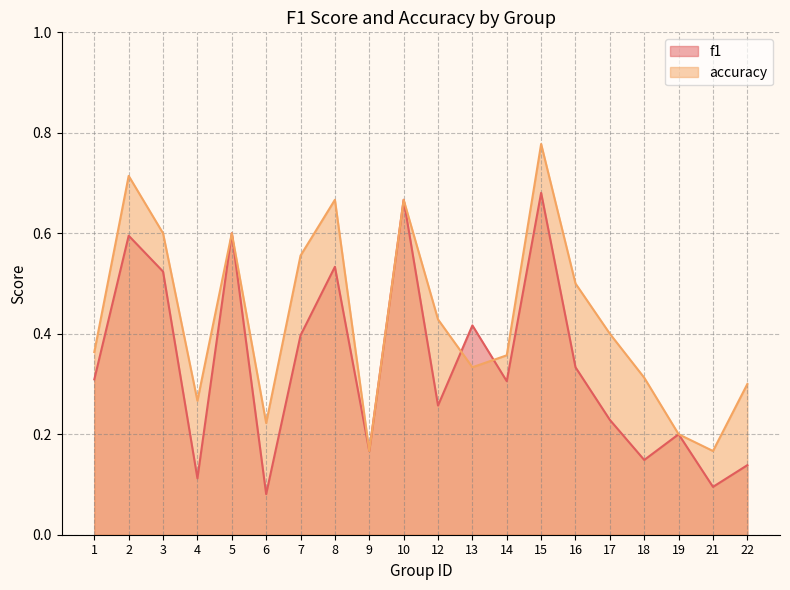

Count the number of data series in this chart.

2